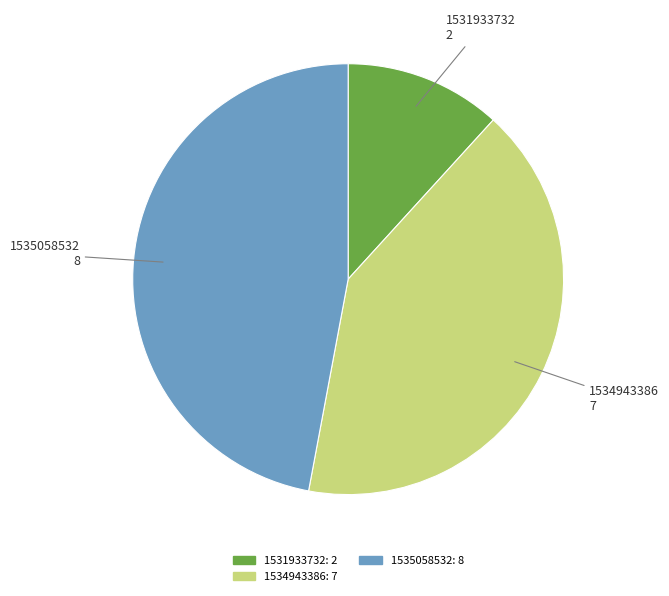

Is there any slice that represents more than half of the pie?

No